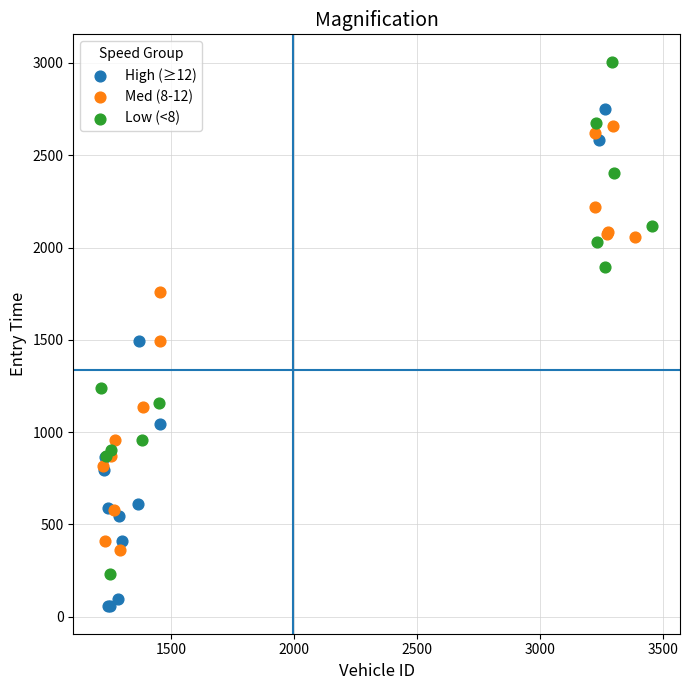

Which series reaches the minimum Y coordinate?

High (≥12)